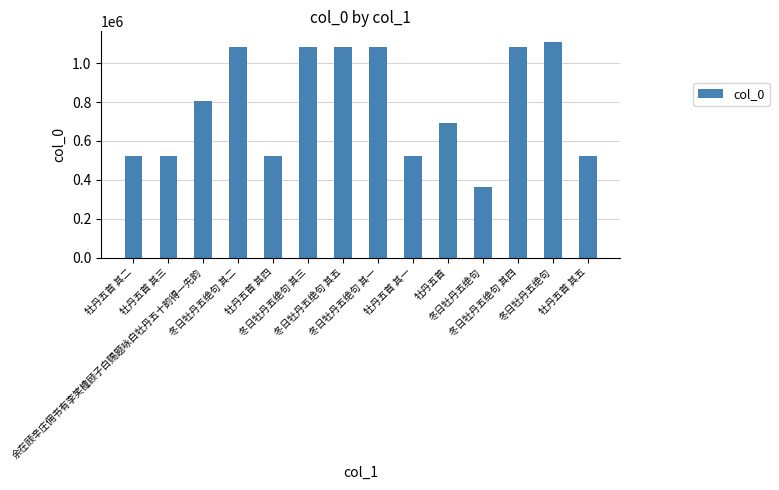

Which category has the lowest value across all series?

冬日牡丹五绝句